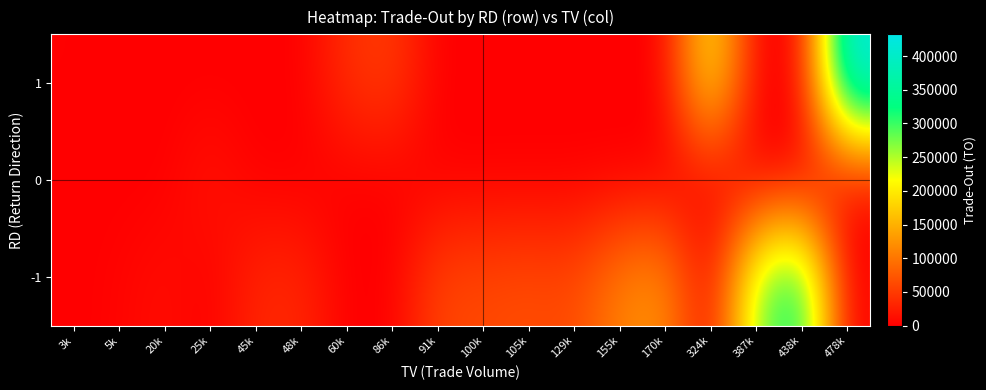

What is the difference between the highest and lowest values at 155k?

111730